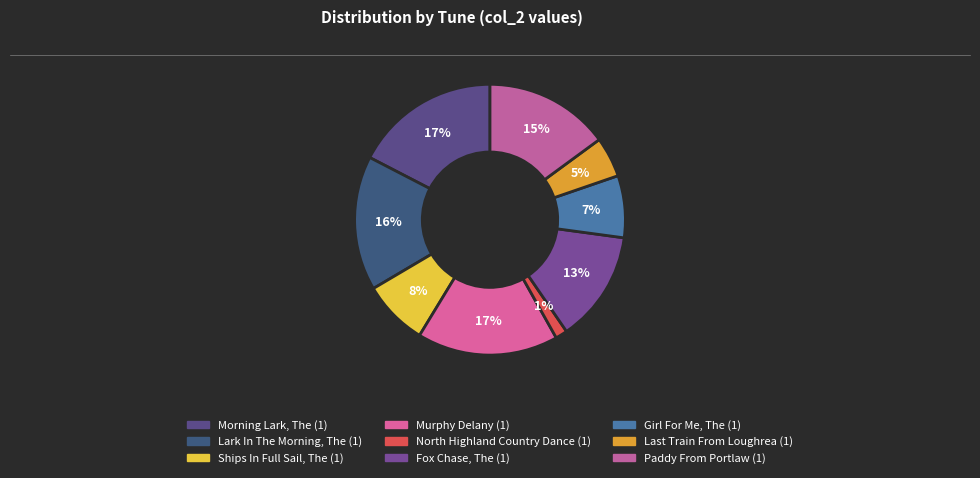

How many segments does this pie chart have?

9